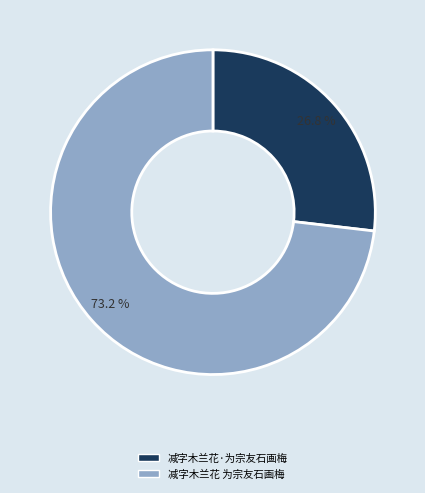

What is the largest slice in the pie chart?

减字木兰花 为宗友石画梅